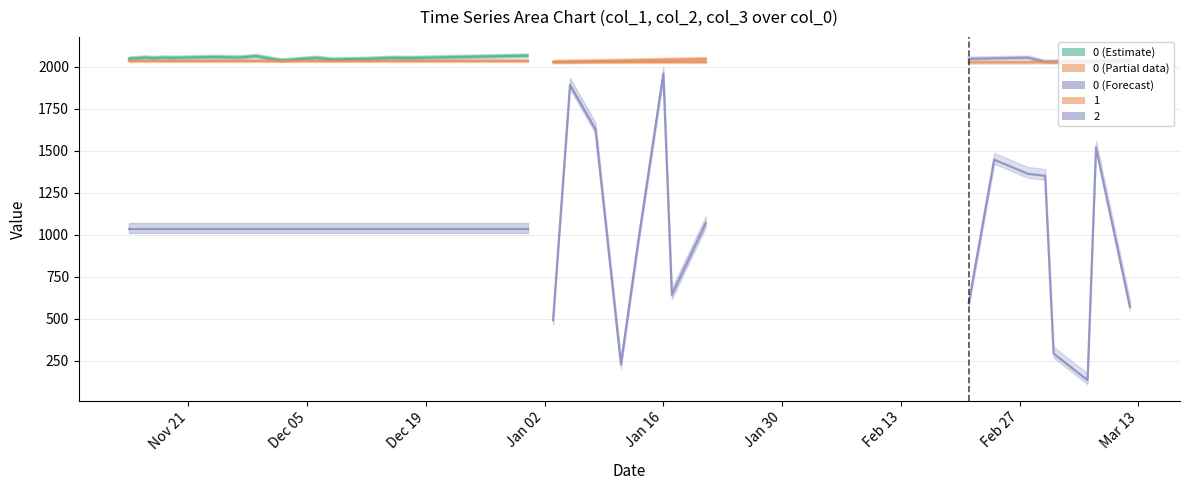

What is the sum of all 0 values?

79810.6